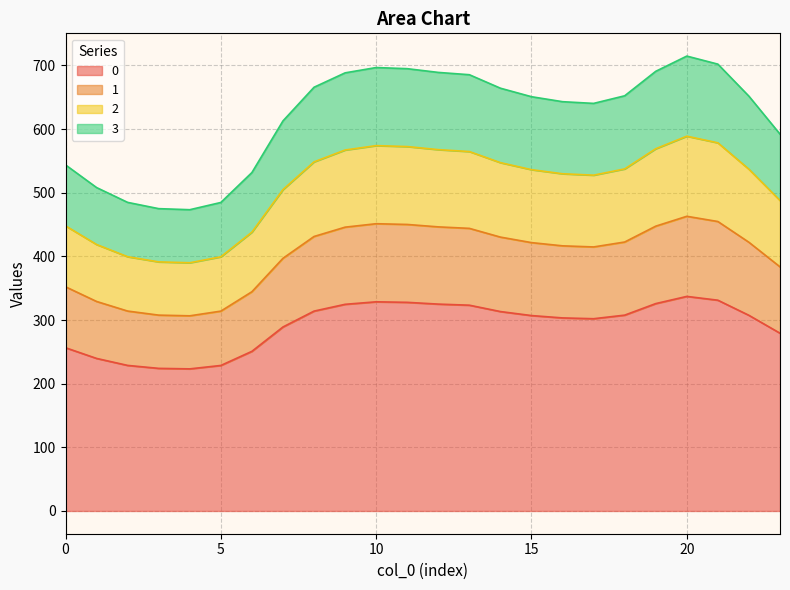

Does the chart have visible grid lines?

Yes